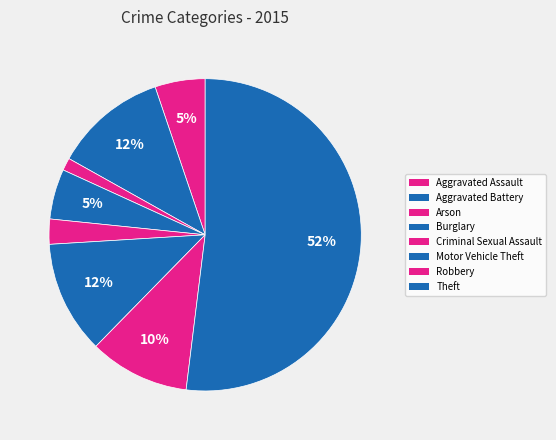

How many slices are in this pie chart?

8